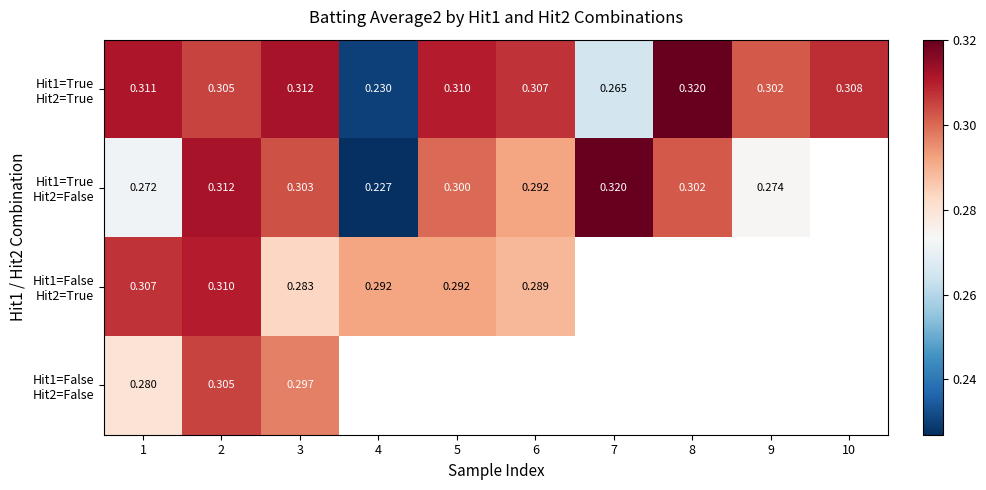

Rank the series at 2 from highest to lowest value.

Hit1=True Hit2=False, Hit1=False Hit2=True, Hit1=True Hit2=True, Hit1=False Hit2=False